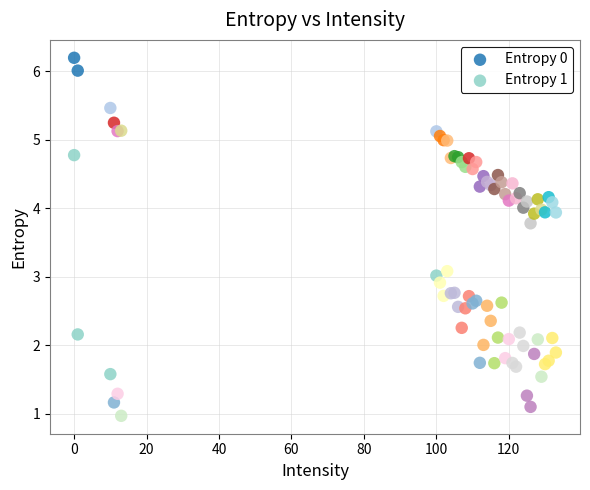

Which series contains the highest Y value?

Entropy 0